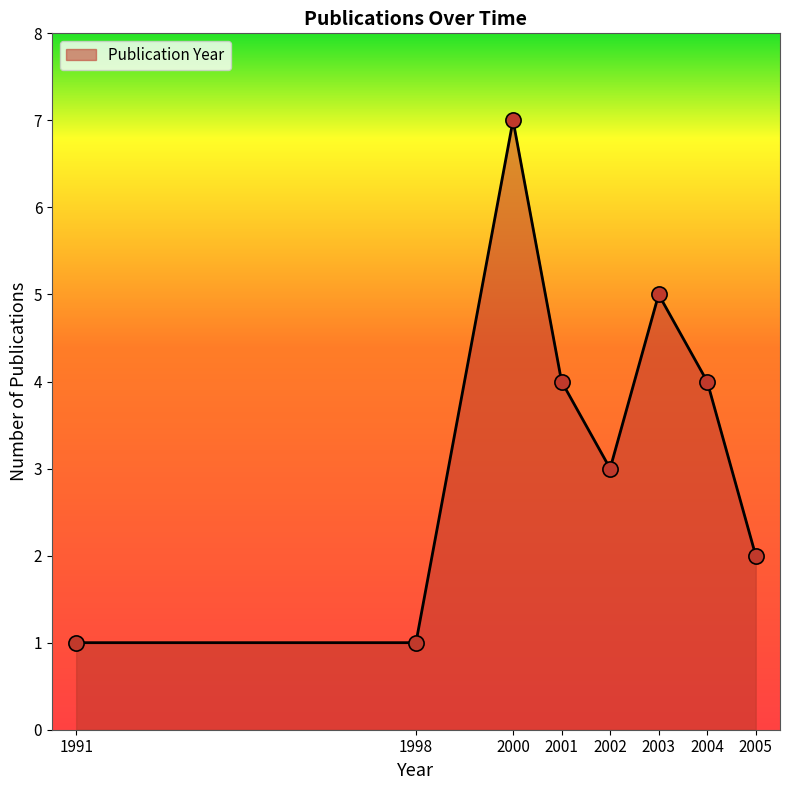

Approximately how many times larger is the value at 2005 compared to 2004?

0.5